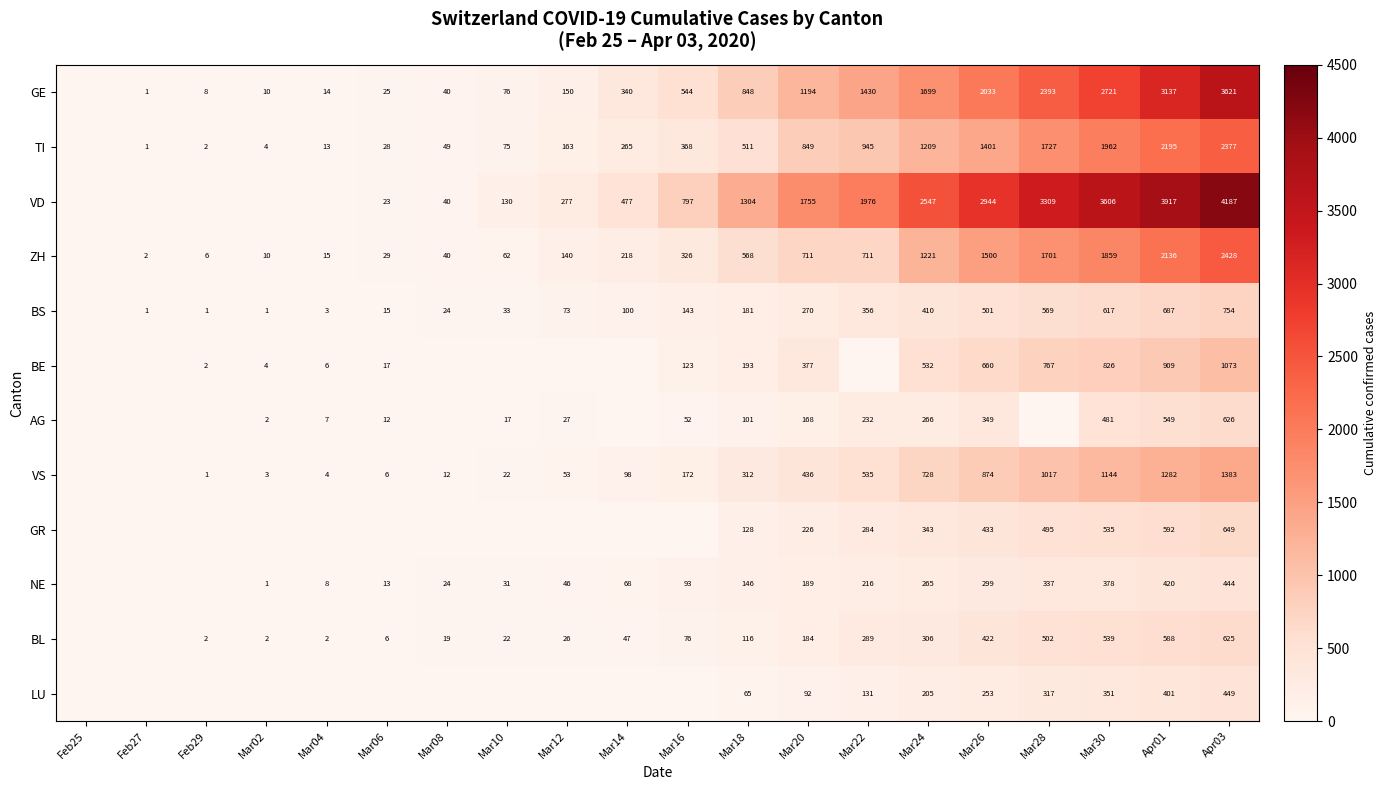

Which series changed the most between Mar20 and Apr01?

VD